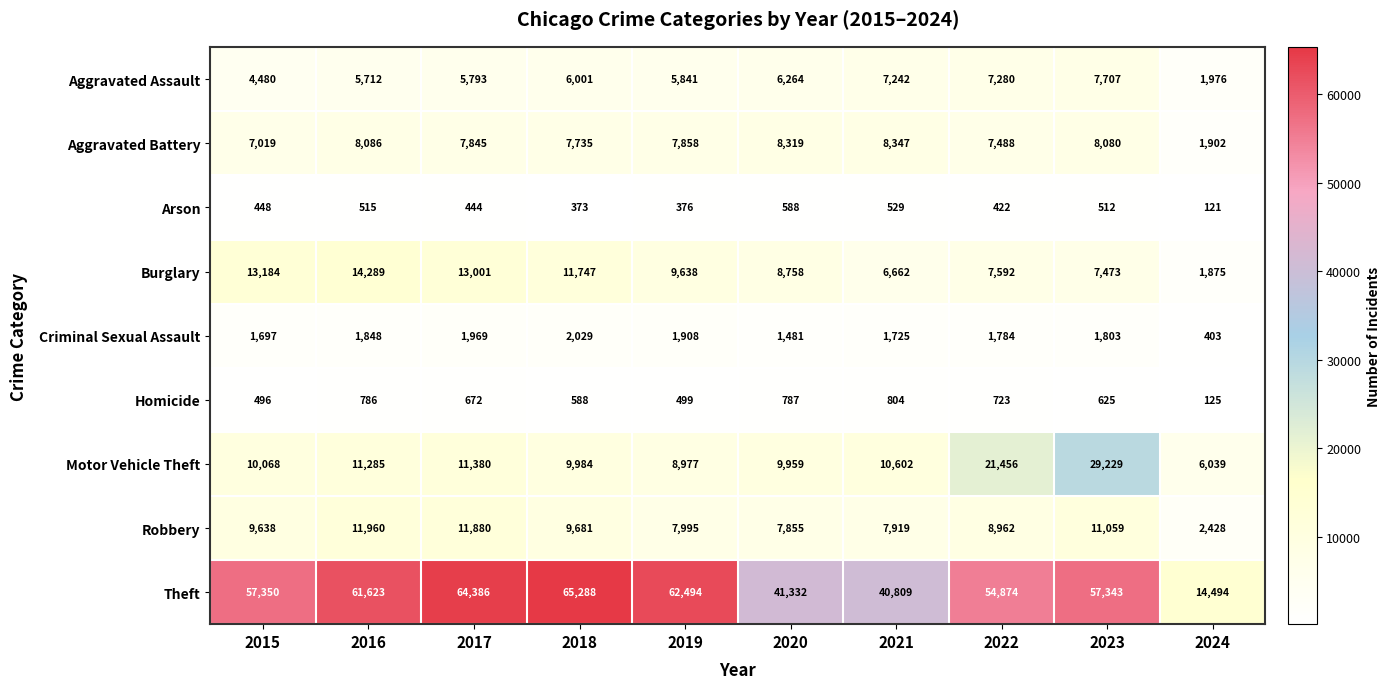

What is the sum of all Aggravated Battery values?

72679